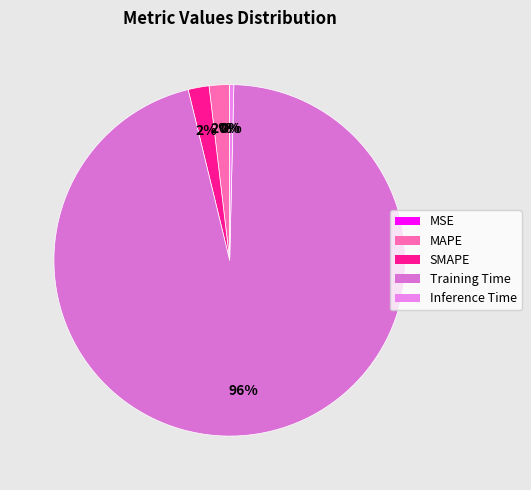

How many segments does this pie chart have?

5